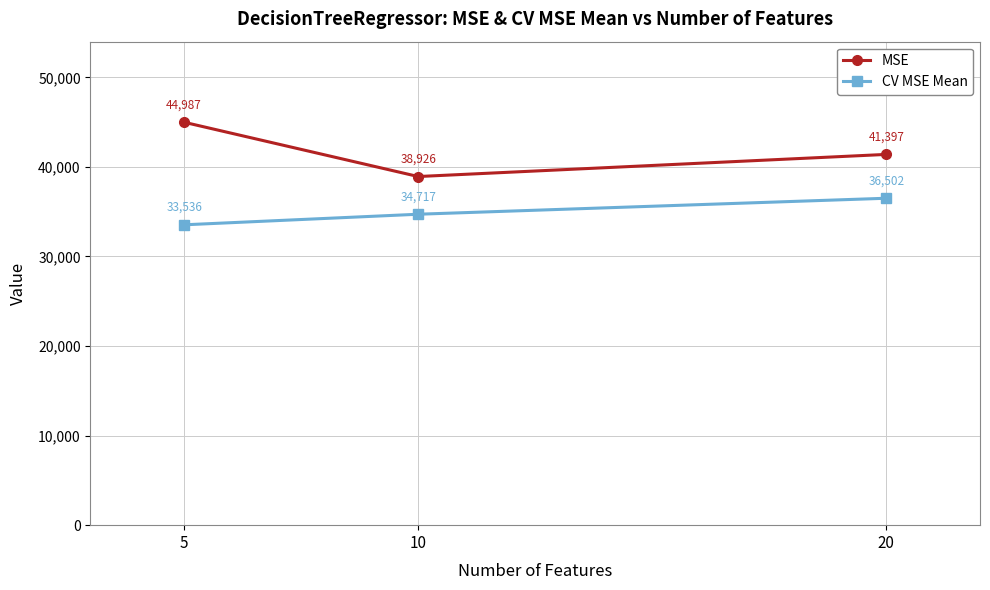

List the labels in order of MSE value, largest first.

5, 20, 10